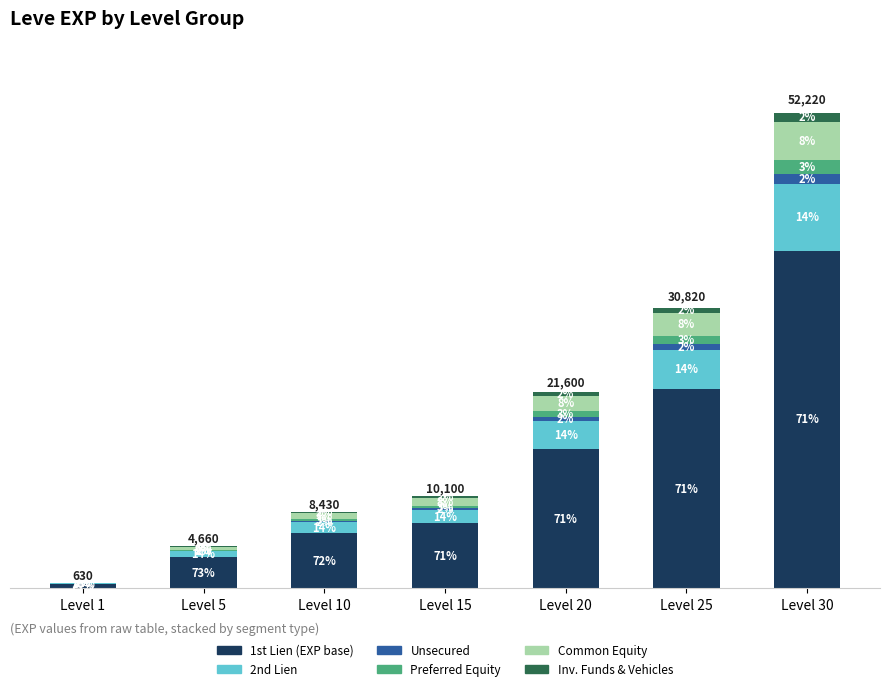

Which has a higher value, Level 10 or Level 25?

Level 25